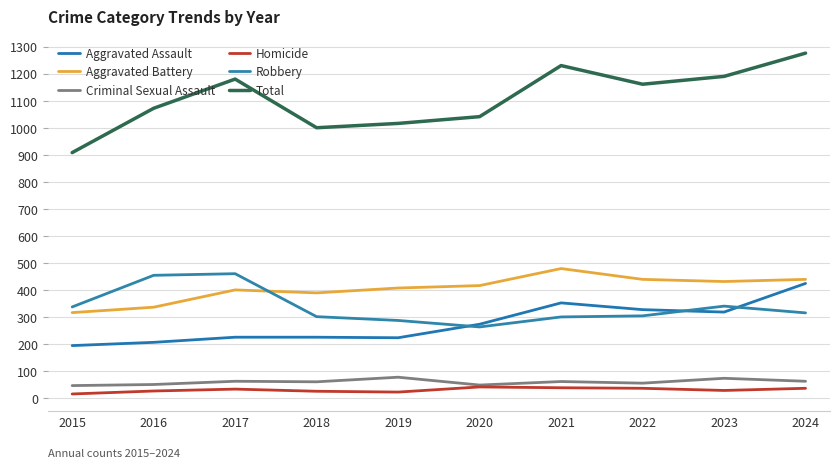

True or false: Aggravated Battery has more than 0 points higher than both neighbors.

True